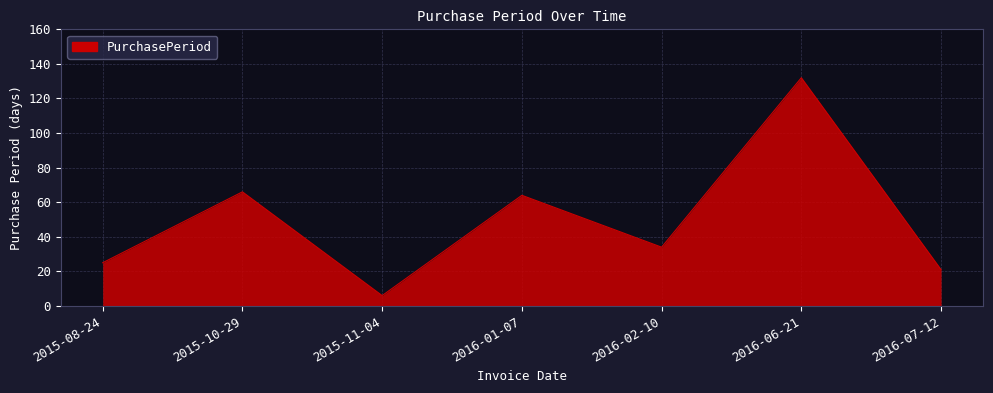

What position from the right is 2016-01-07?

4